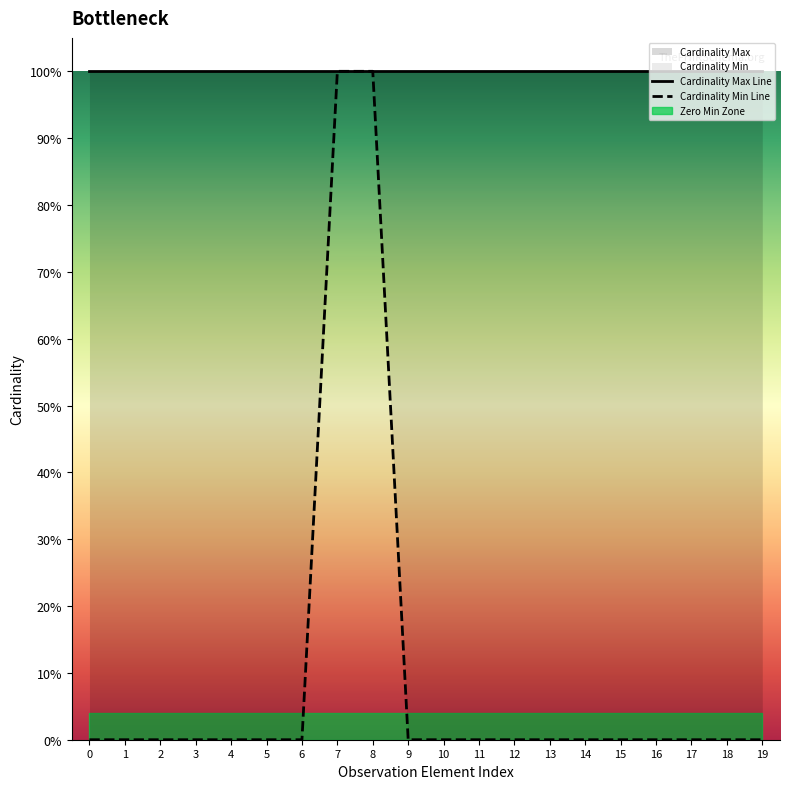

How many values are between 0 and 1?

20